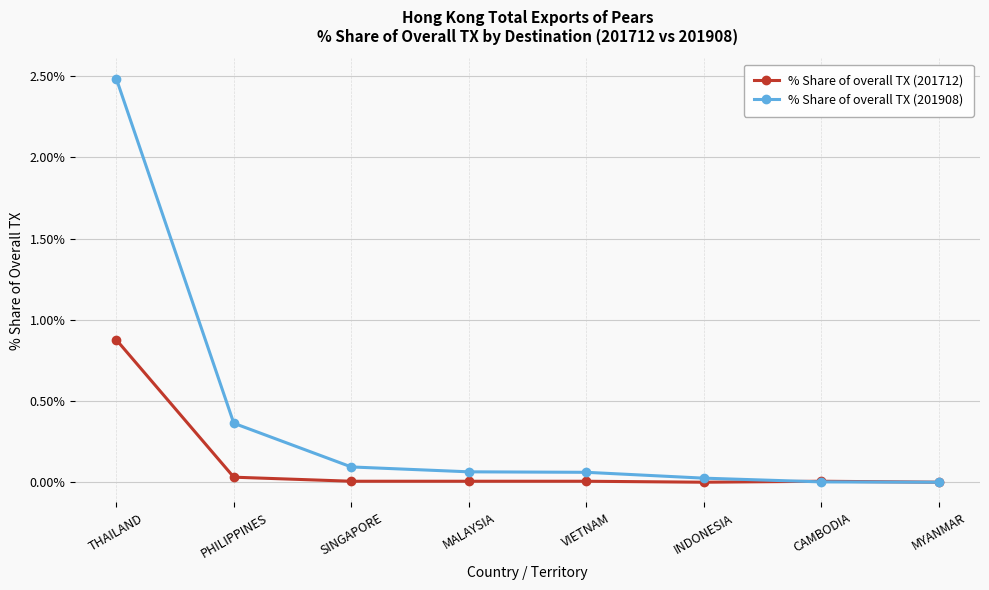

What is the label of the 1st point from the left?

THAILAND